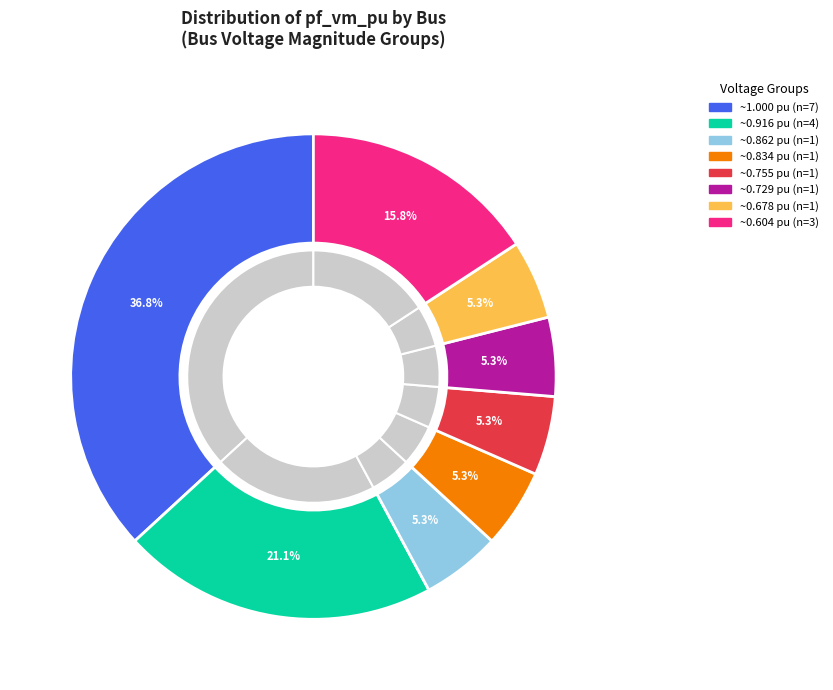

Combined, do 16 and 11 account for over 50%?

No